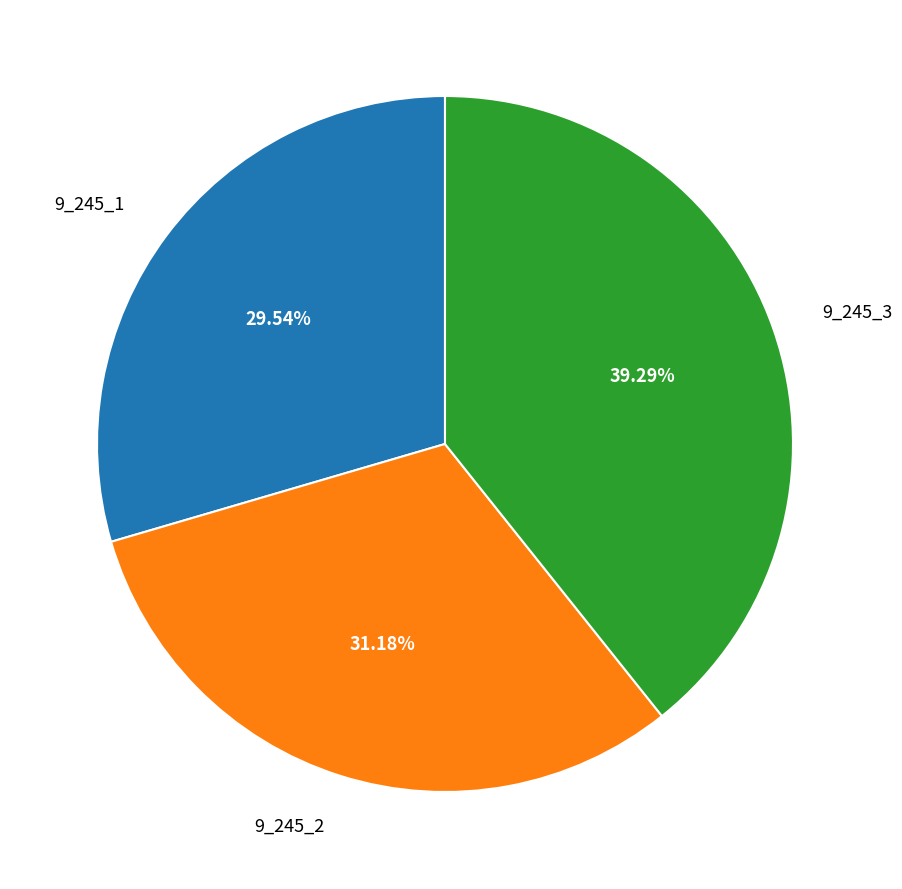

How many slices are in this pie chart?

3